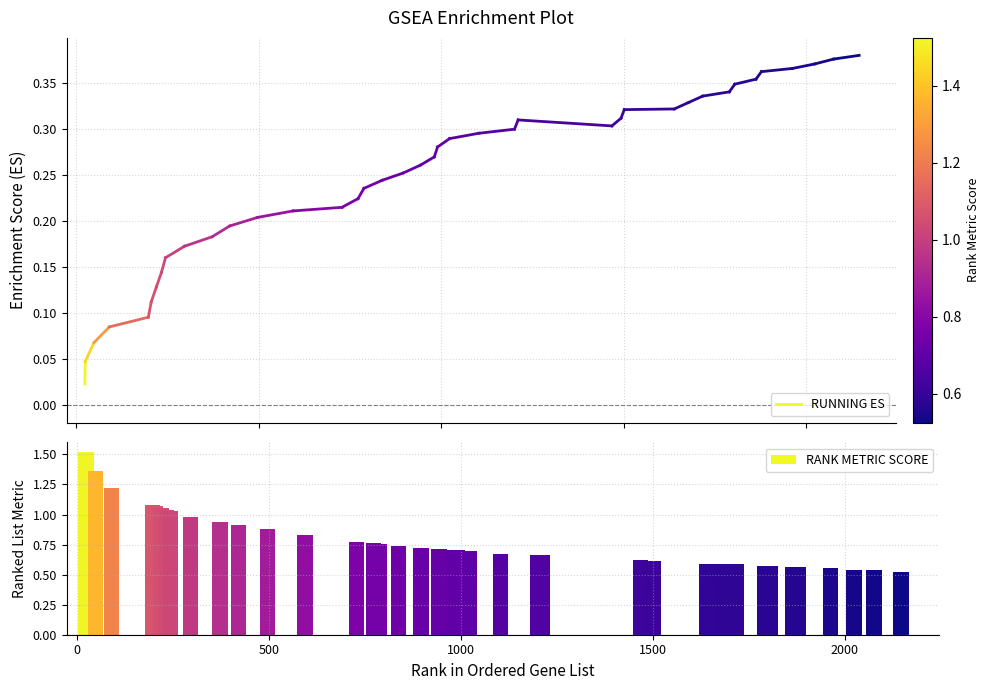

What is the sum of all values?

32.0